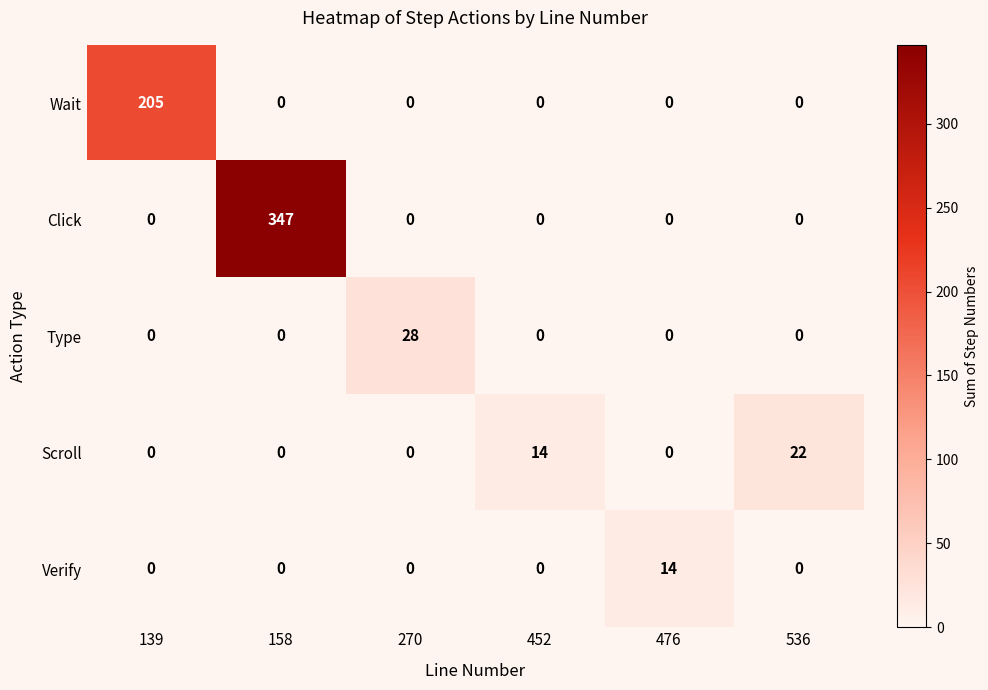

List the series in order of their peak value, highest first.

Click, Wait, Type, Scroll, Verify